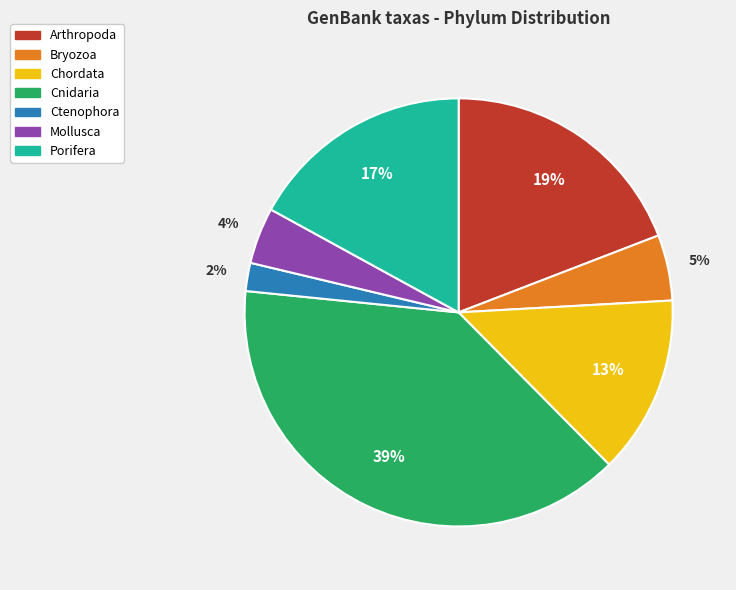

To the nearest percent, what is the difference between the Cnidaria and Ctenophora slice percentages?

37%